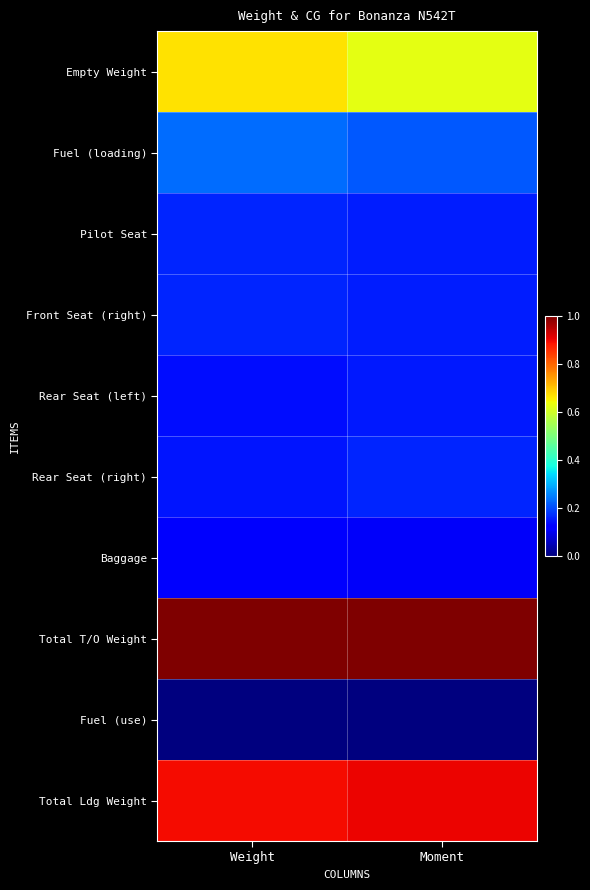

How many data points does each series have?

2